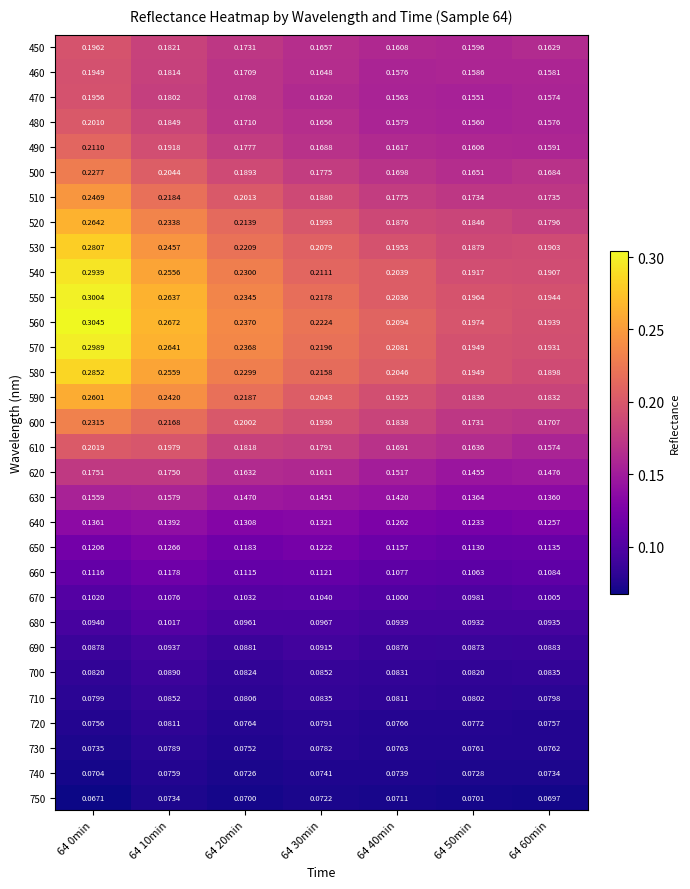

What is the total value across all series at 64 50min?

4.4